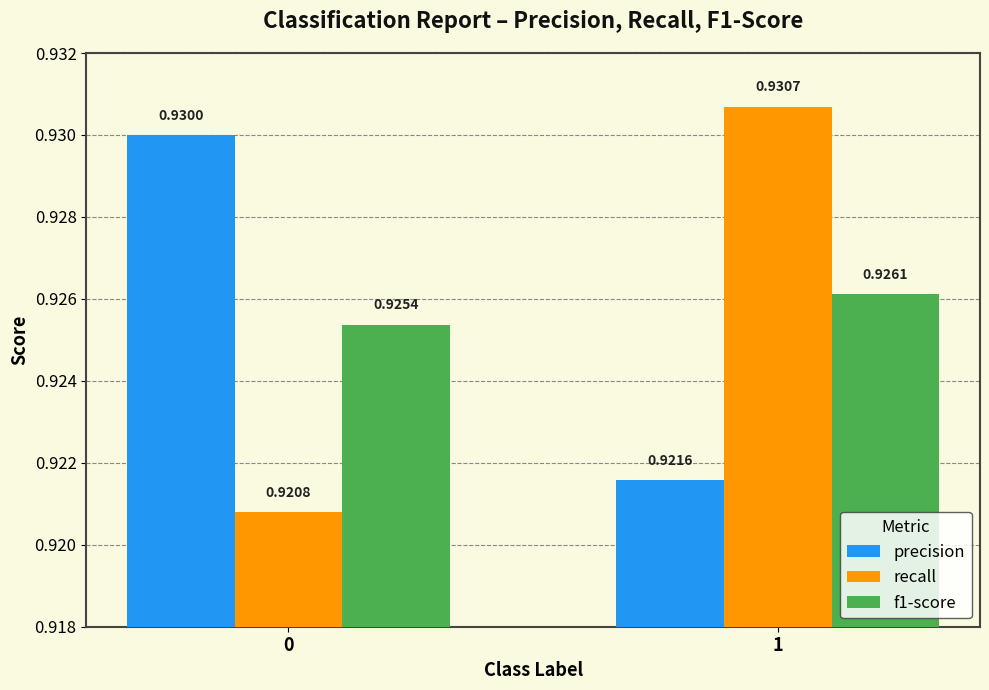

How many bars are there in each group?

3